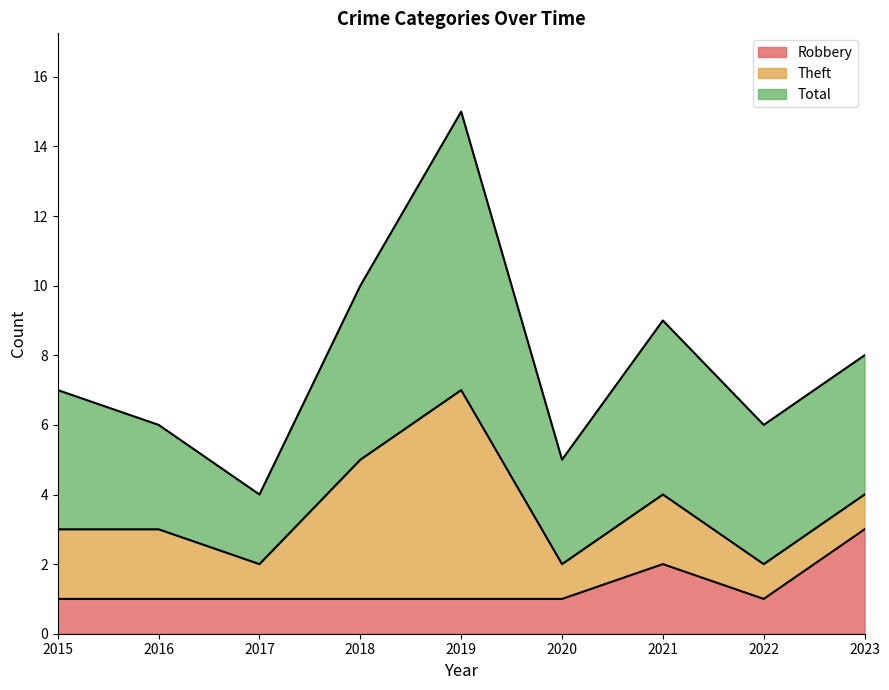

Does the chart display data point markers on the line(s)?

No